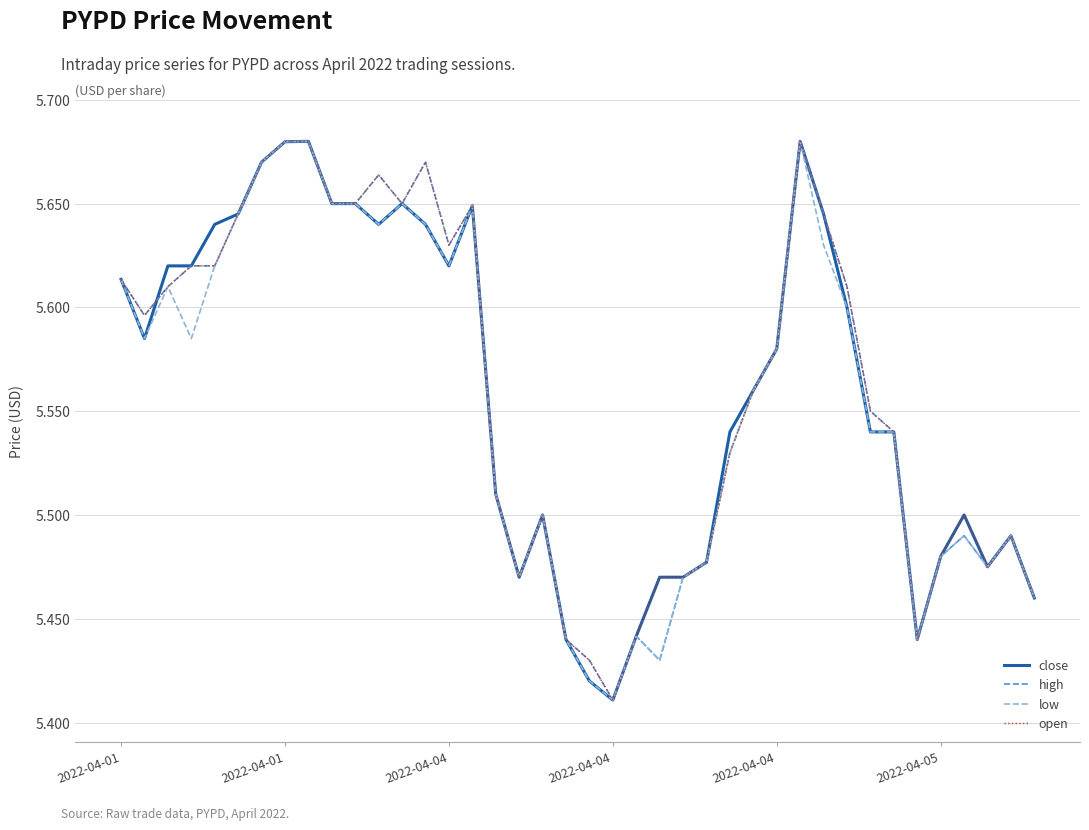

Is this an area chart (filled region under the line)?

No